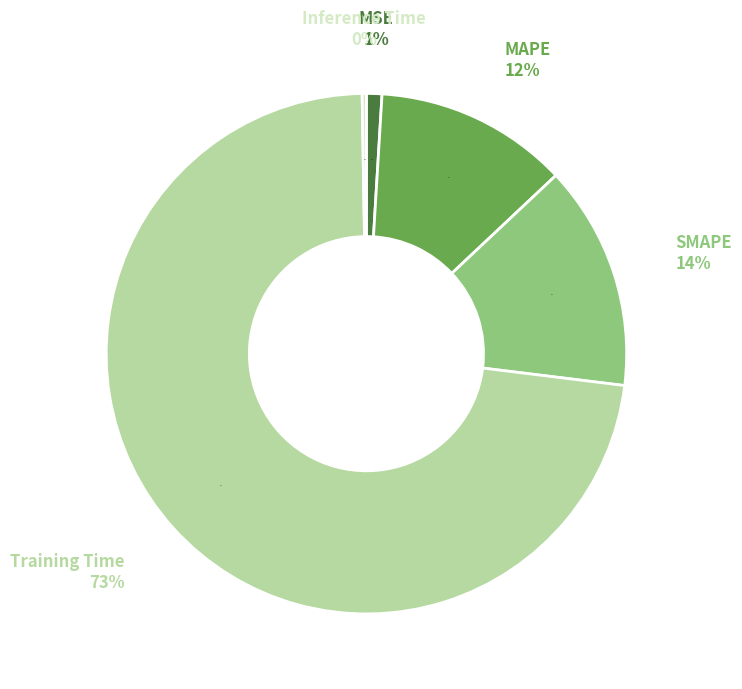

The SMAPE slice represents 4% of the pie. True or false?

False